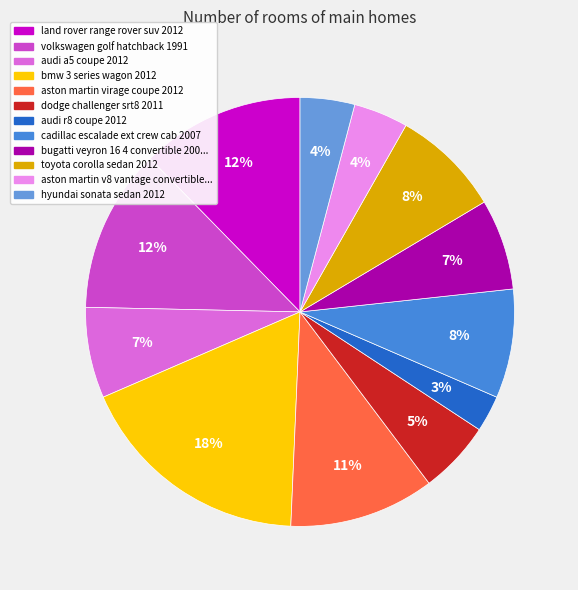

To the nearest percent, what is the difference between the cadillac escalade ext crew cab 2007 and land rover range rover suv 2012 slice percentages?

4%